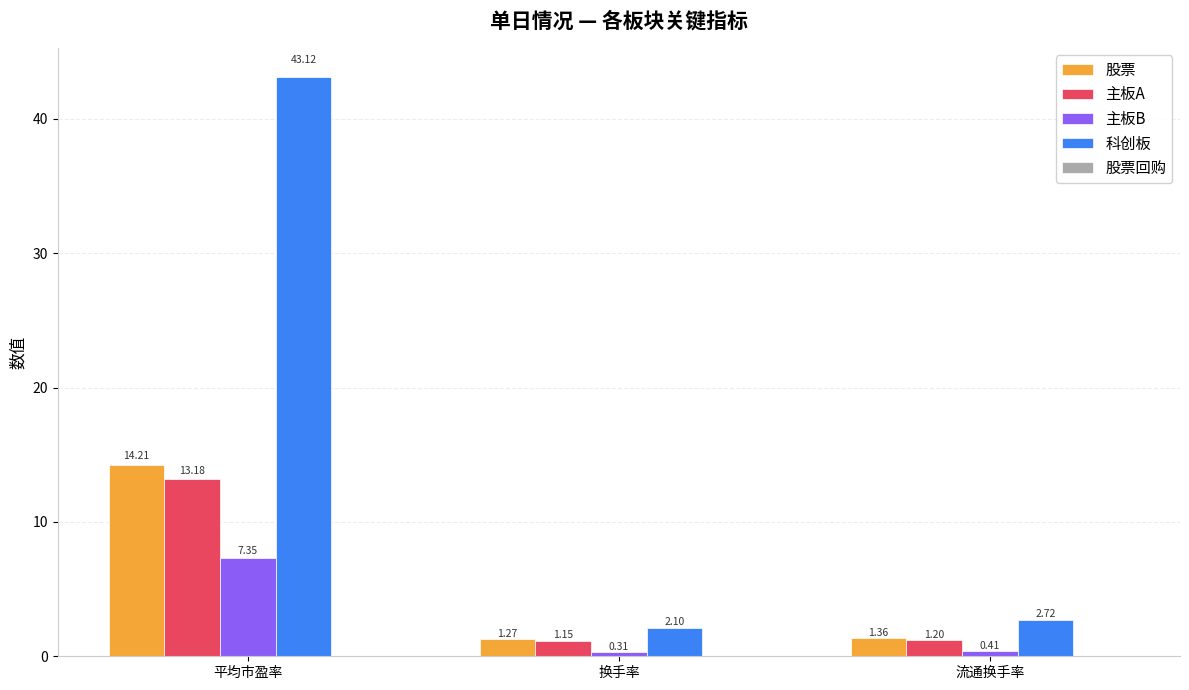

Rank the categories by 科创板 value from lowest to highest.

换手率, 流通换手率, 平均市盈率